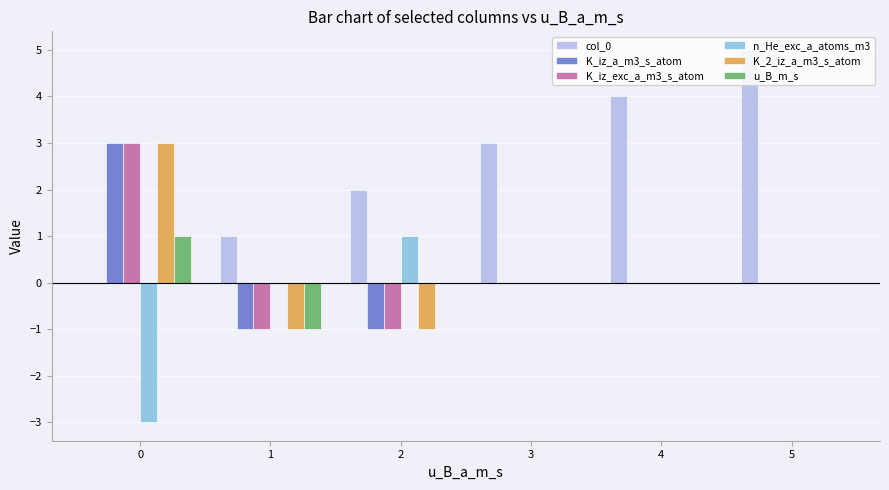

At which category does the chart reach its peak across all series?

5